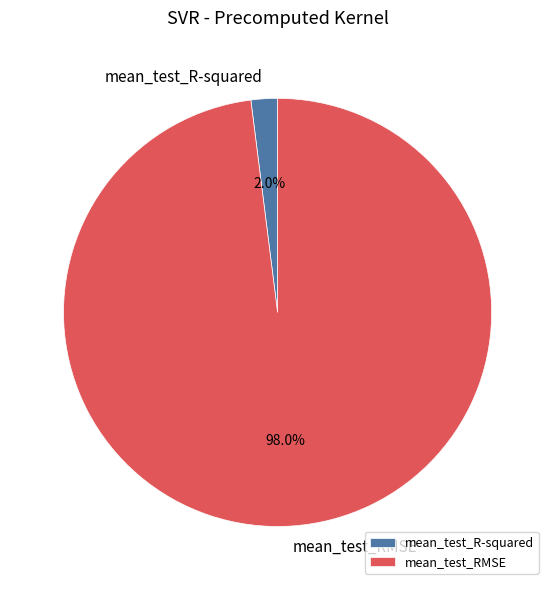

Which category has the smallest portion of the pie?

mean_test_R-squared